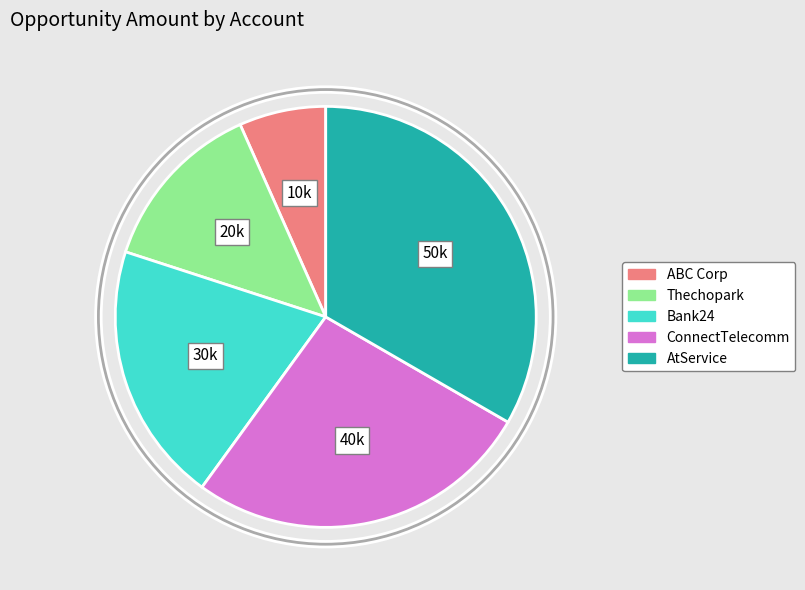

Does ABC Corp account for over 50% of the chart?

No